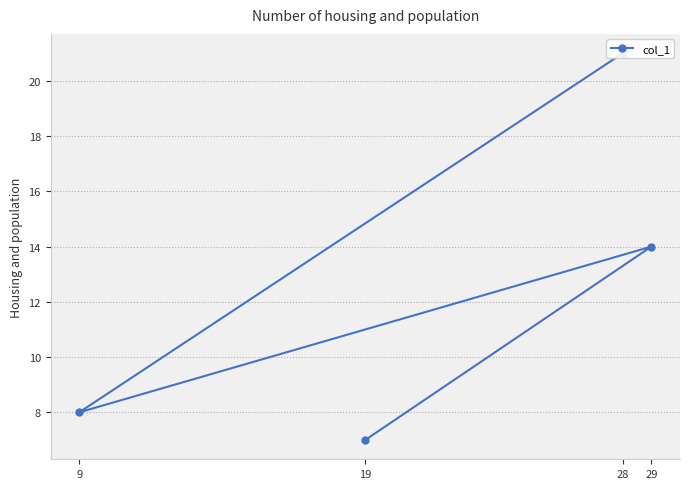

What is the average value?

12